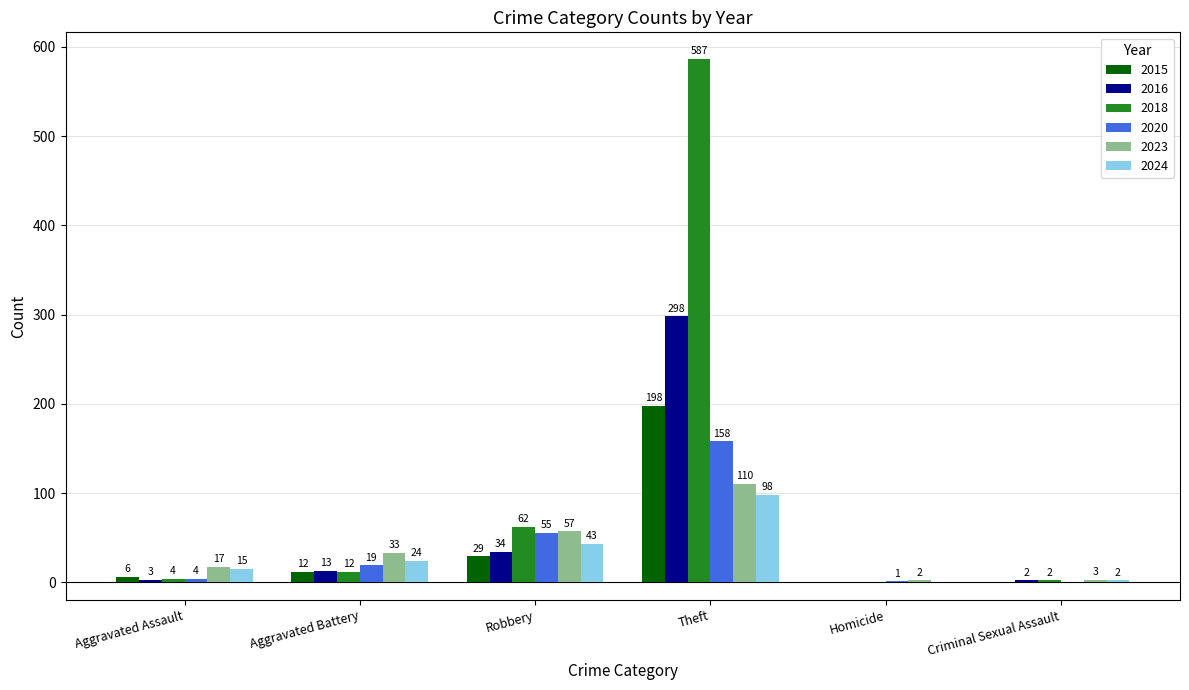

Which series changed the most between Robbery and Theft?

2018